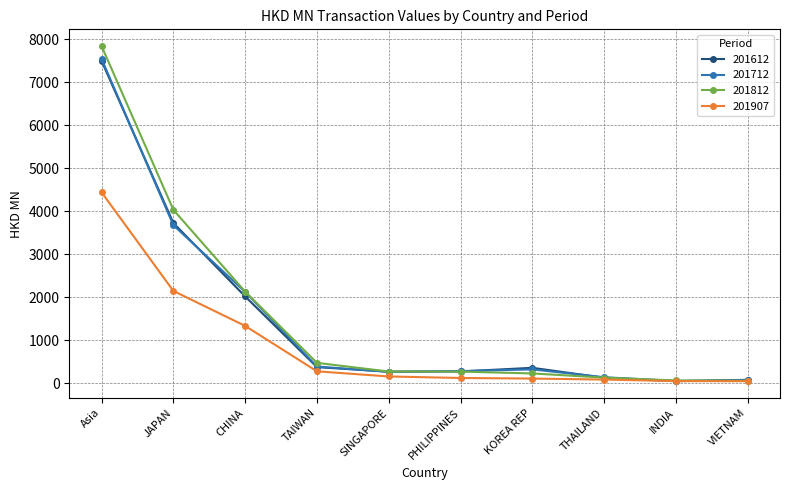

What is the label of the 3rd point from the left?

CHINA